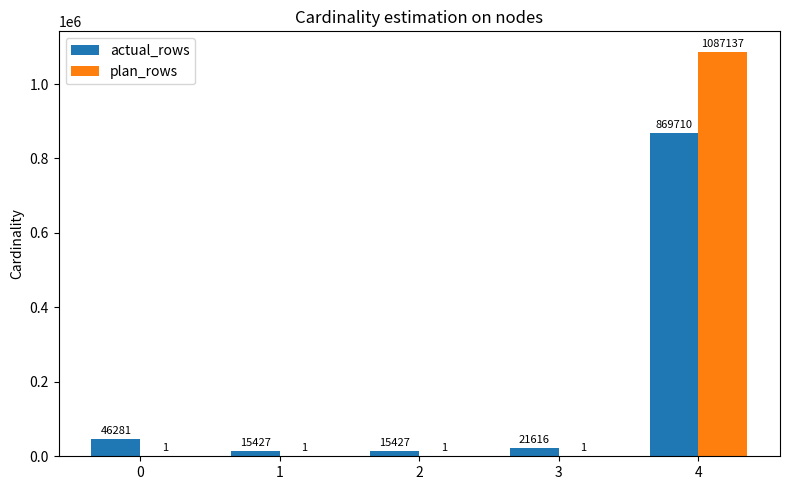

How many data points in plan_rows are above 1?

1